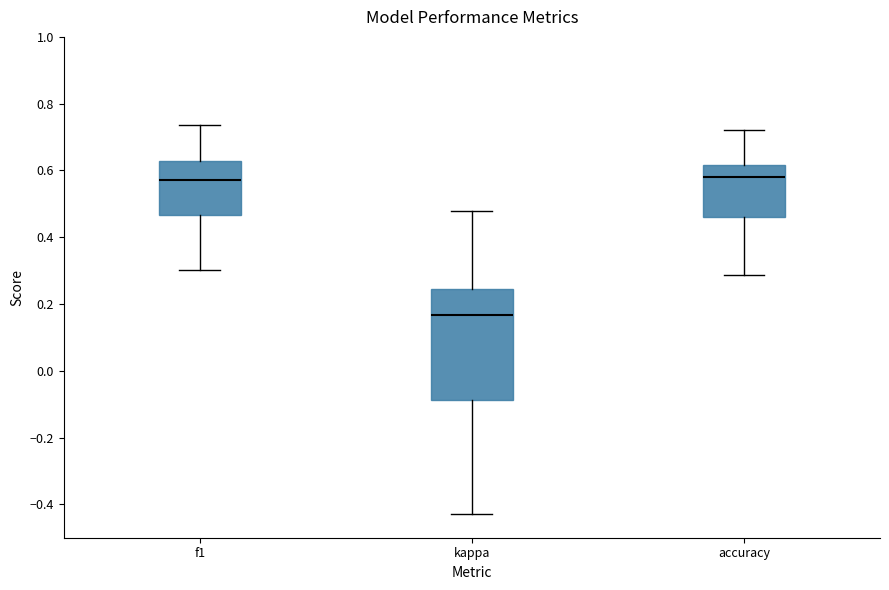

Comparing the boxes themselves (not the whiskers), which one is the tallest?

kappa